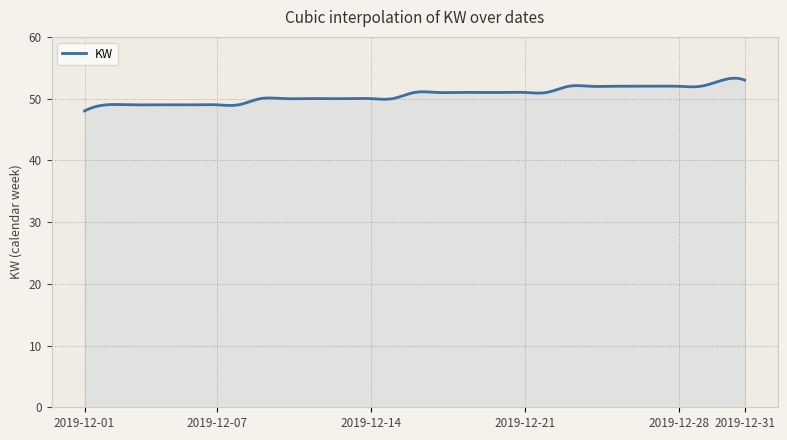

True or false: there are more than 0 points higher than both neighbors.

True